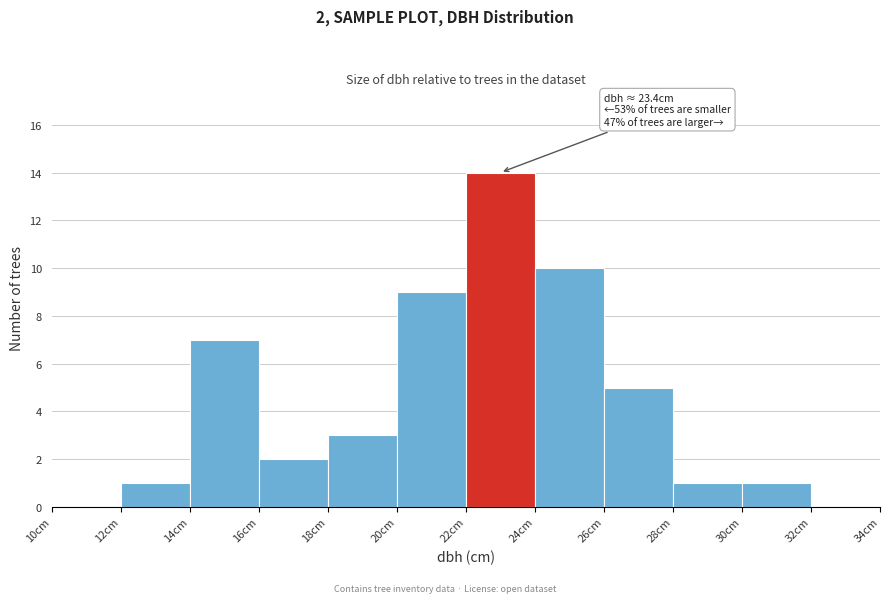

Over which range of the x-axis is the bar tallest?

22 to 24